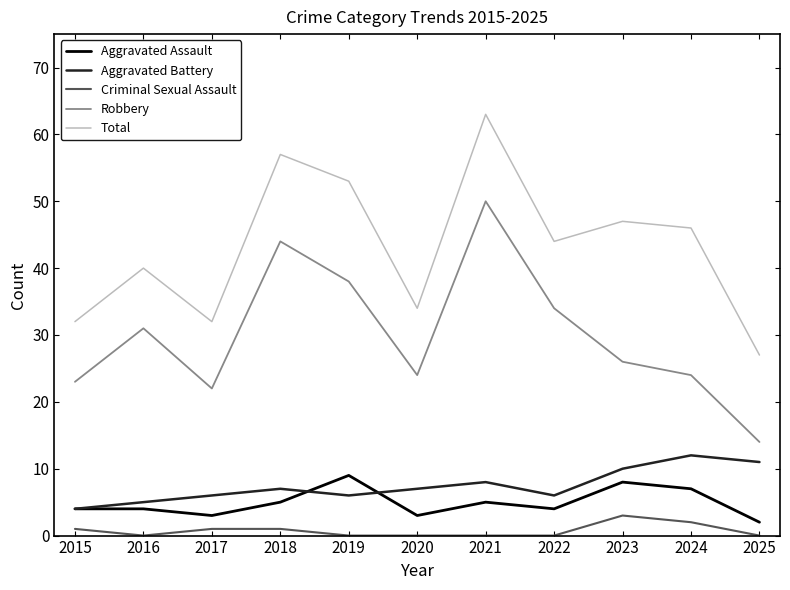

The value of Robbery at 2018 is 13. True or false?

False